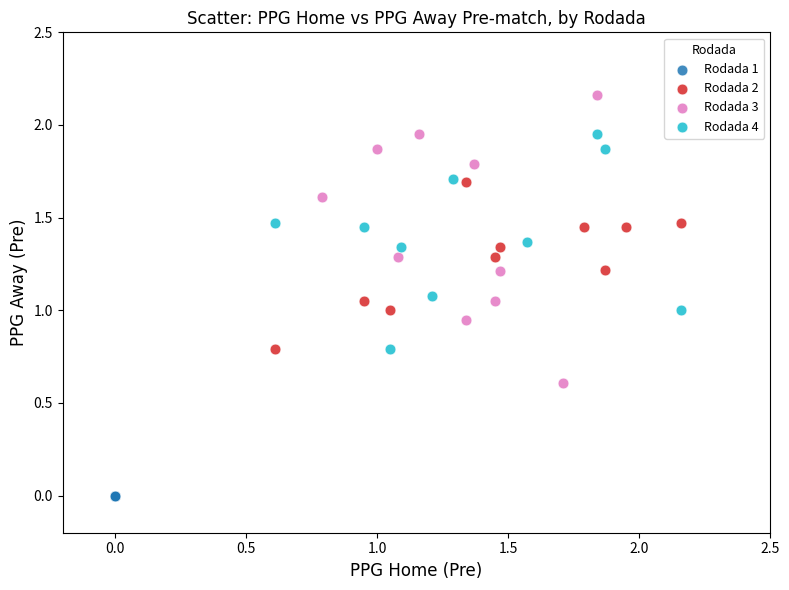

What are all the series names shown in the legend?

Rodada 1, Rodada 2, Rodada 3, Rodada 4